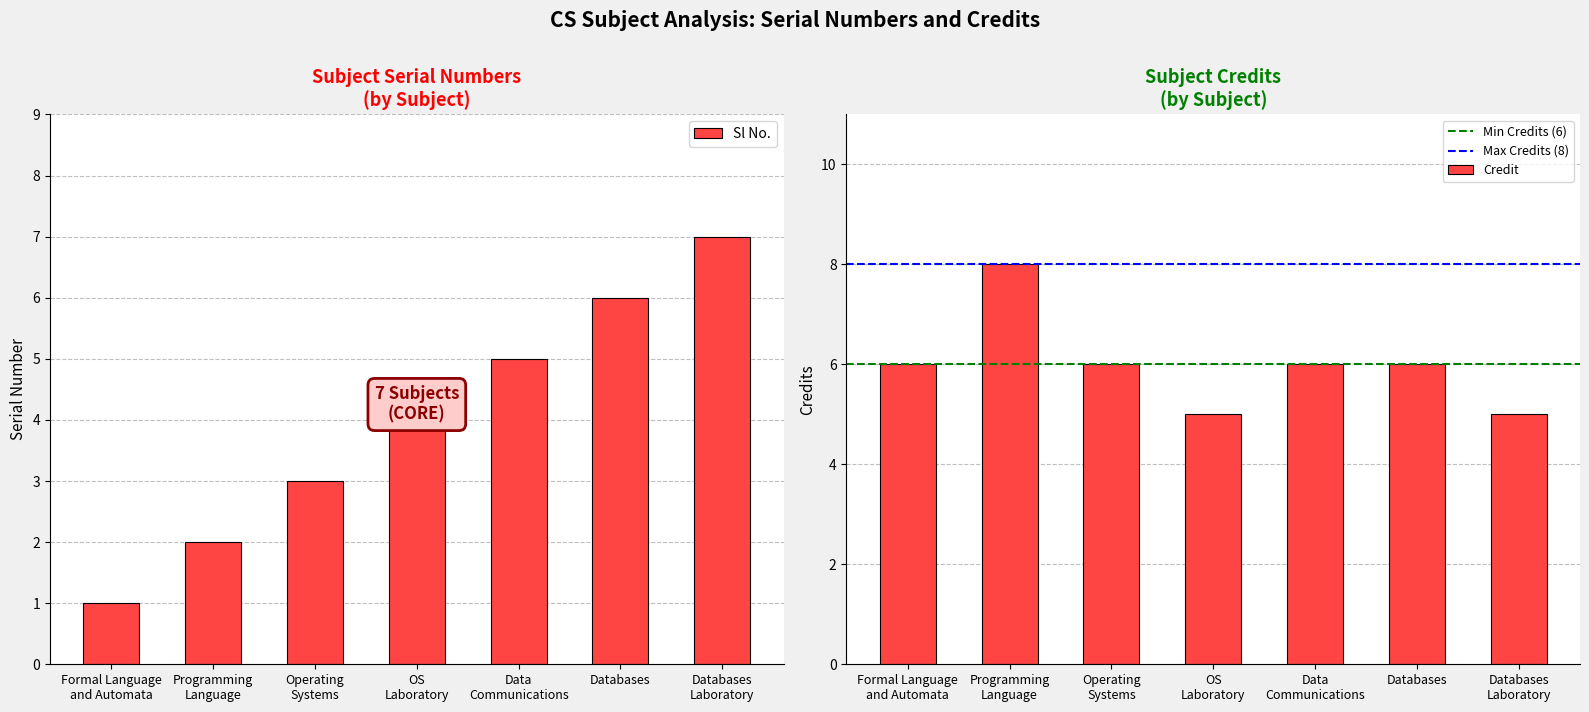

Which series has the largest range (max minus min)?

Sl No.